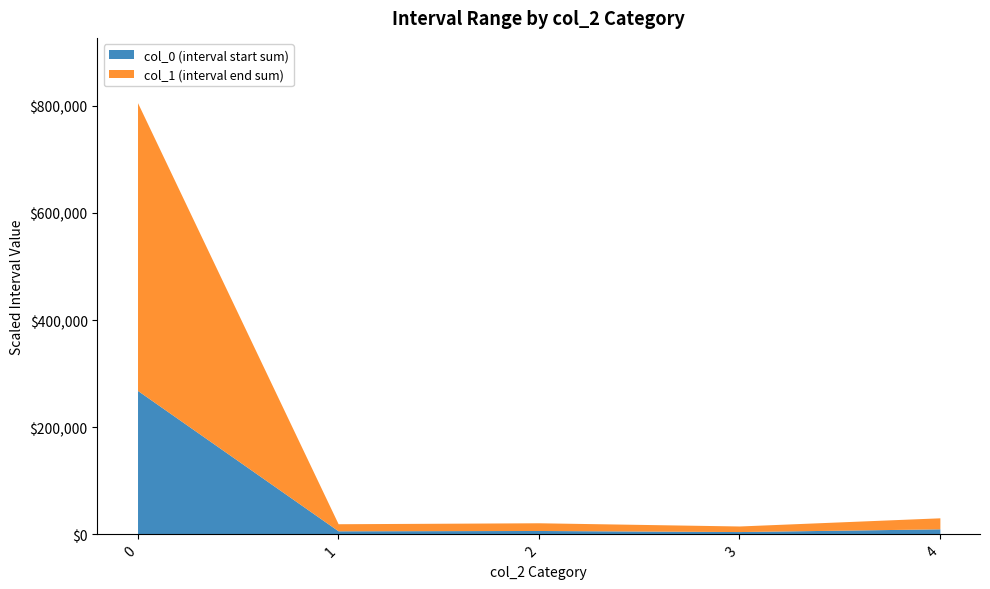

What is the maximum value for col_0 (interval start sum)?

268631.8